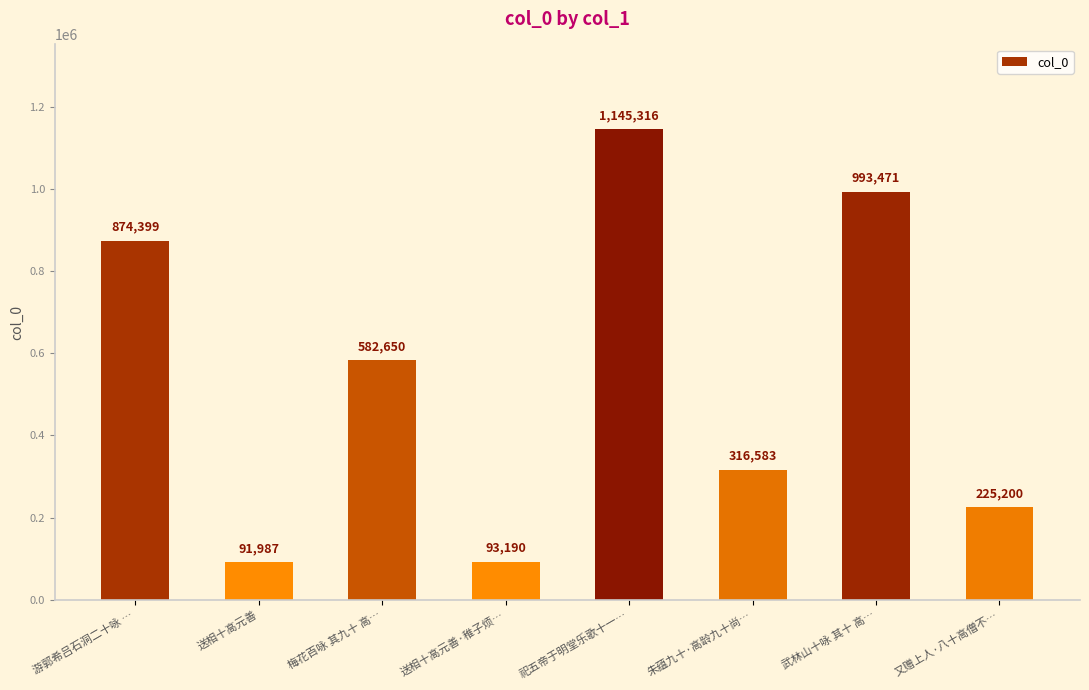

Reading left to right, extract all data points from this chart.

游郭希吕石洞二十咏 …=874399	送相十高元善=91987	梅花百咏 其九十 高…=582650	送相十高元善·稚子烦…=93190	祀五帝于明堂乐歌十一…=1145316	朱蕴九十·高龄九十尚…=316583	武林山十咏 其十 高…=993471	又赠上人·八十高僧不…=225200